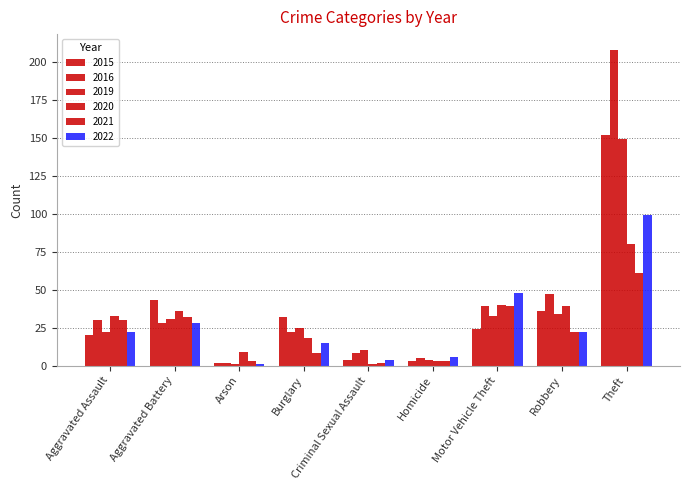

How many values in the 2016 series are below 28?

4